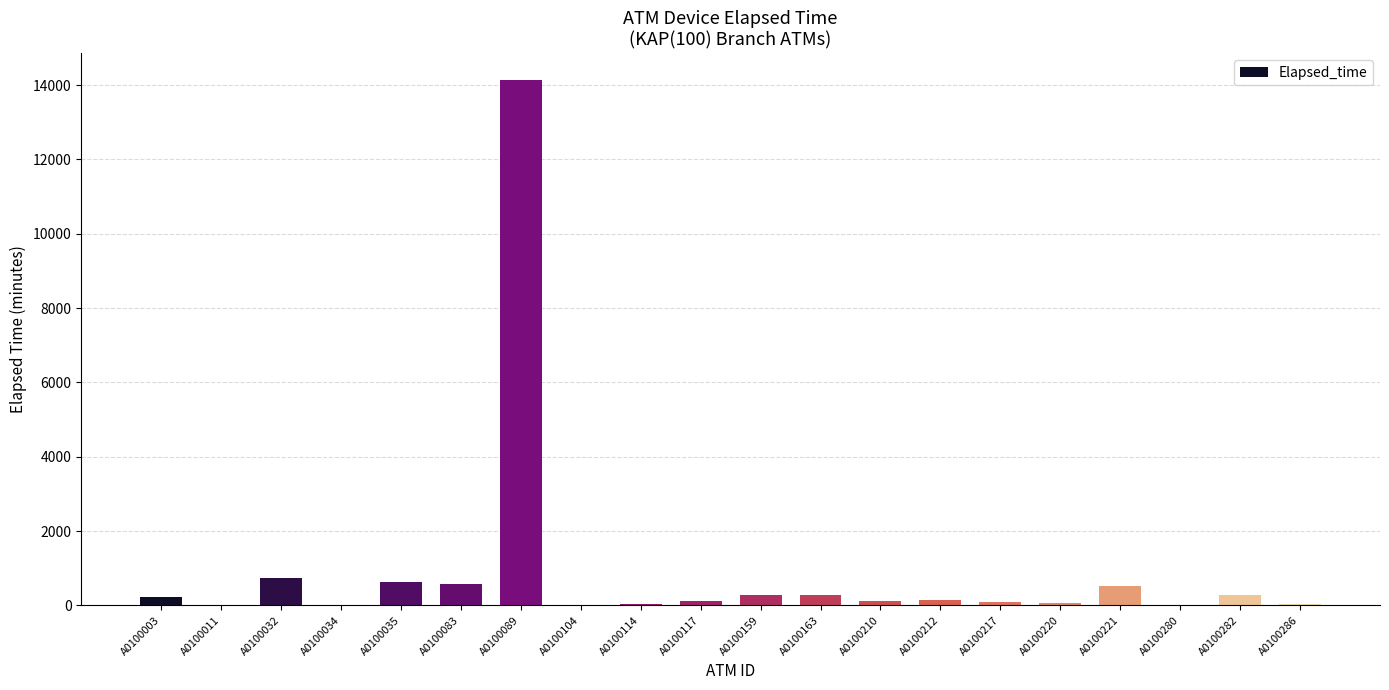

Are the bars horizontal?

No